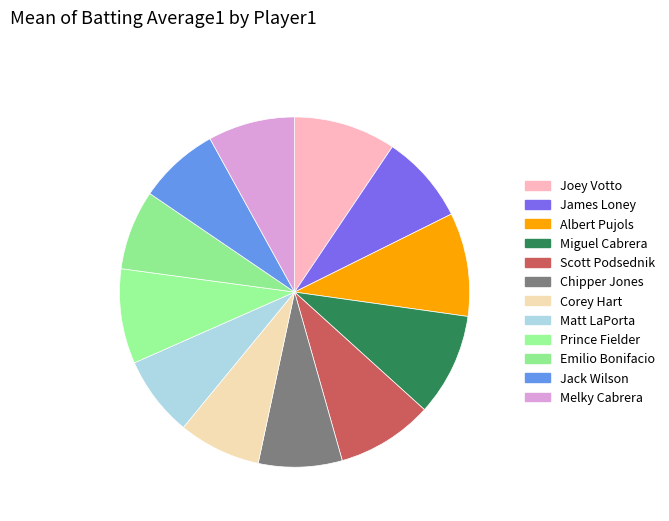

Which slice is the largest?

Albert Pujols